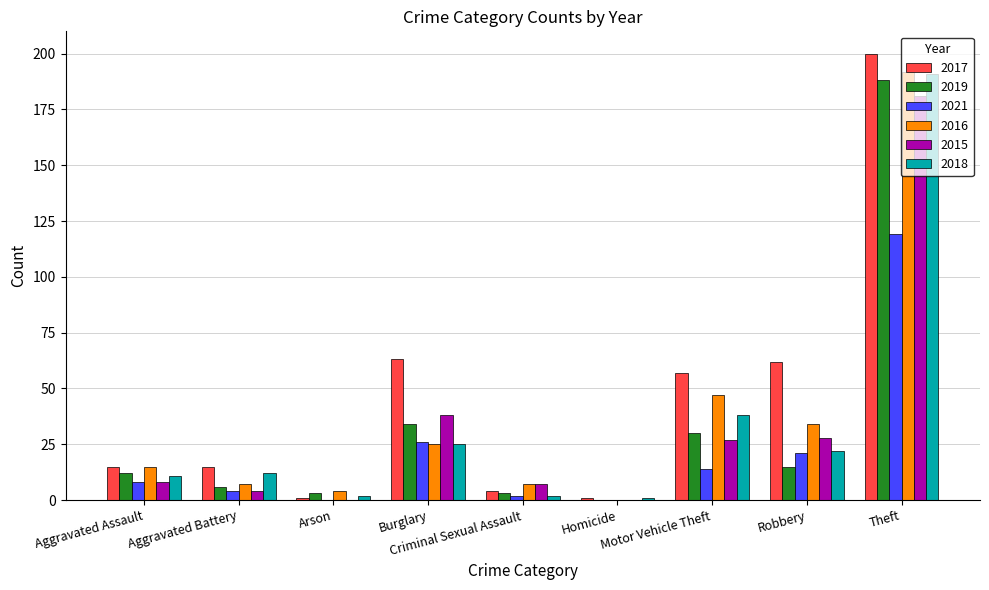

Which series has the largest total across all categories?

2017